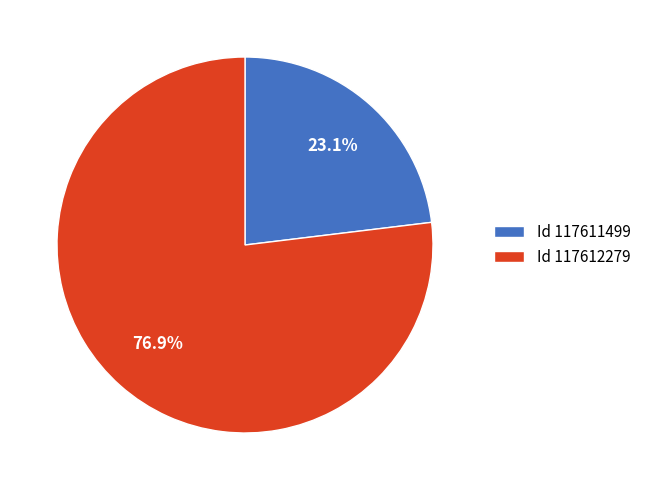

Is there any slice that represents more than half of the pie?

Yes